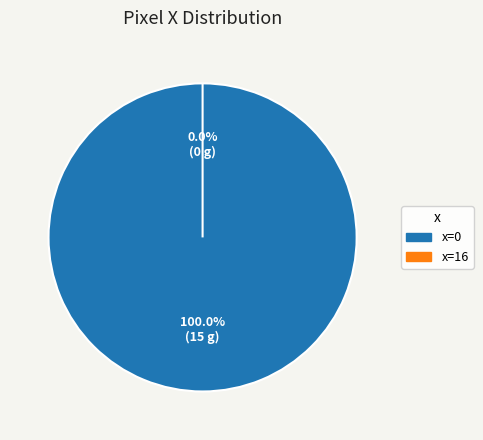

The 0 slice represents 100% of the pie. True or false?

True